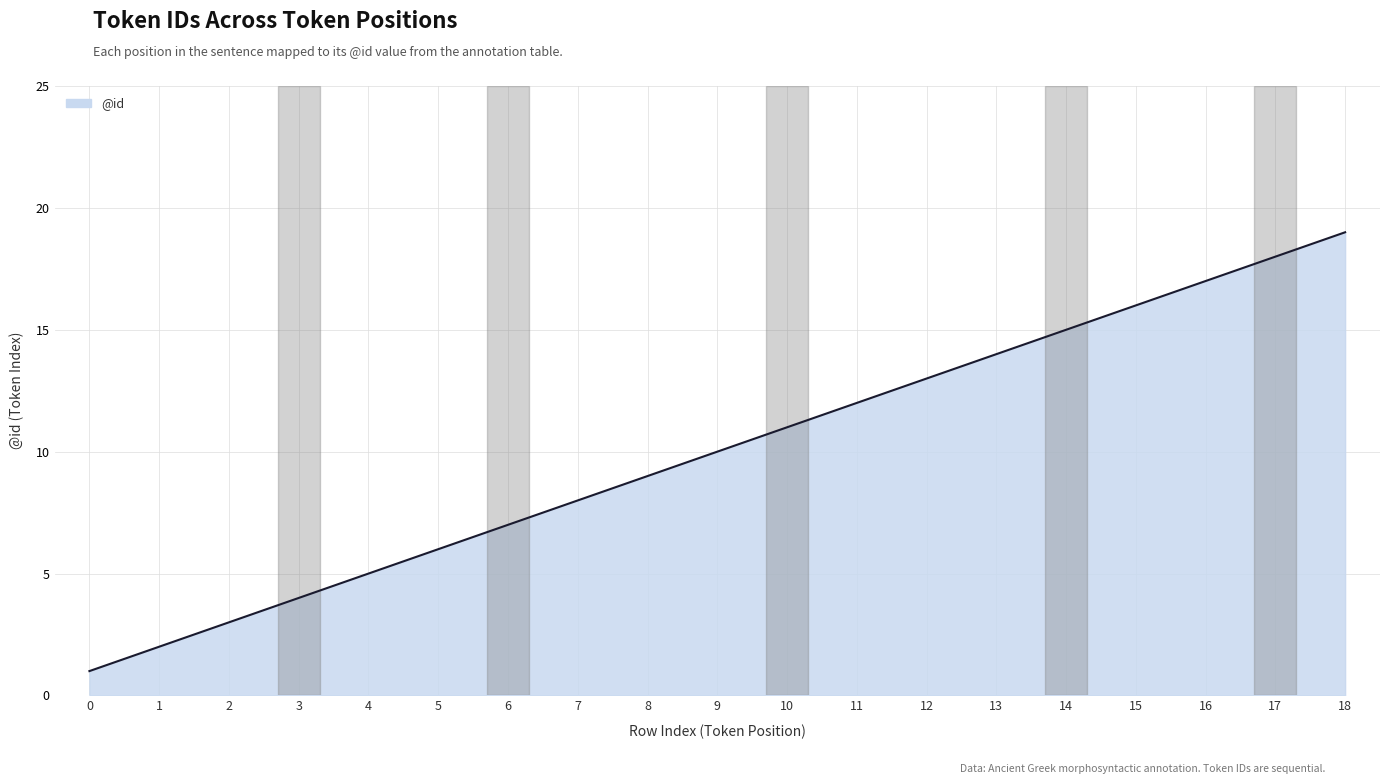

True or false: the data has more than 2 interior local peaks.

False